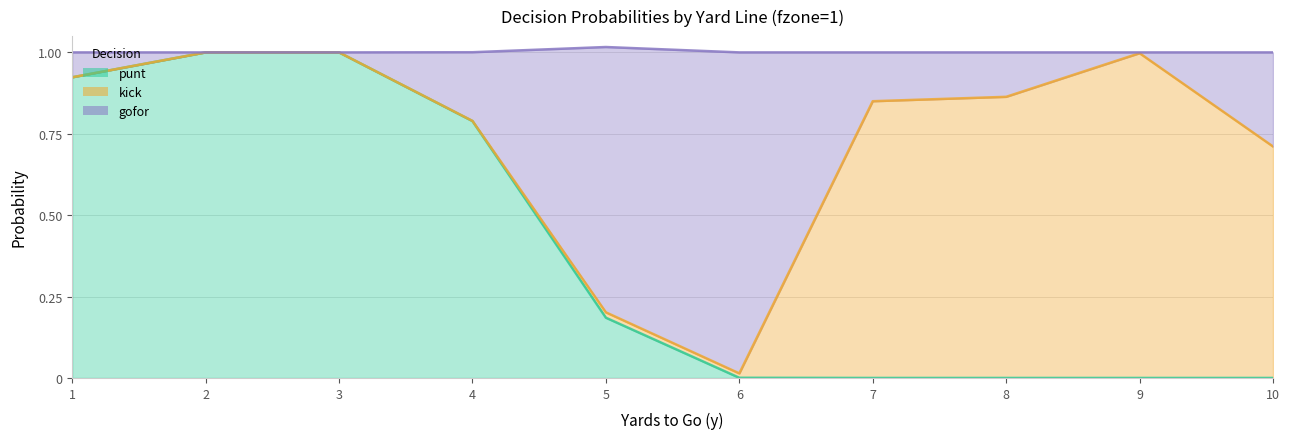

Which has a higher value, 5 or 8?

5